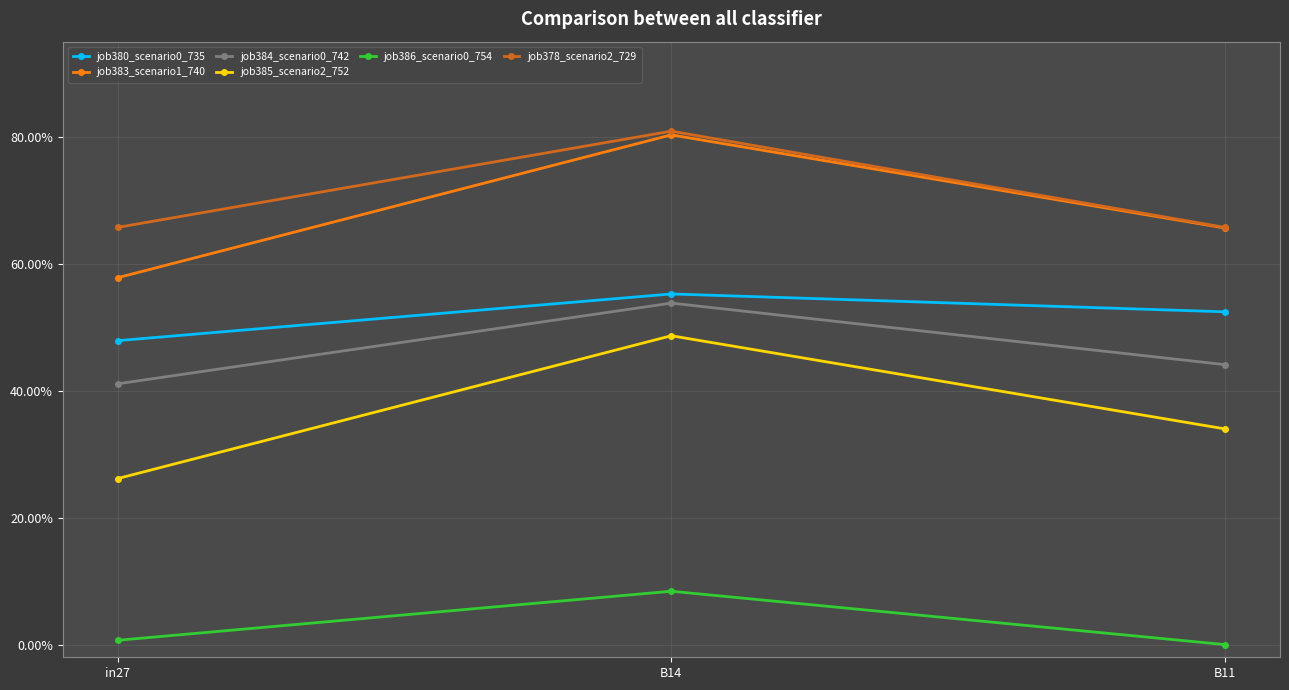

Count the job384_scenario0_742 values in the range 0 to 1.

3